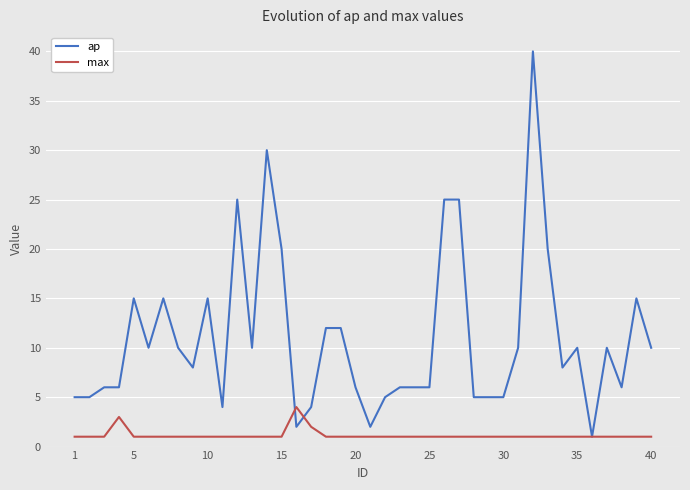

Rank the series by their average value, from highest to lowest.

ap, max